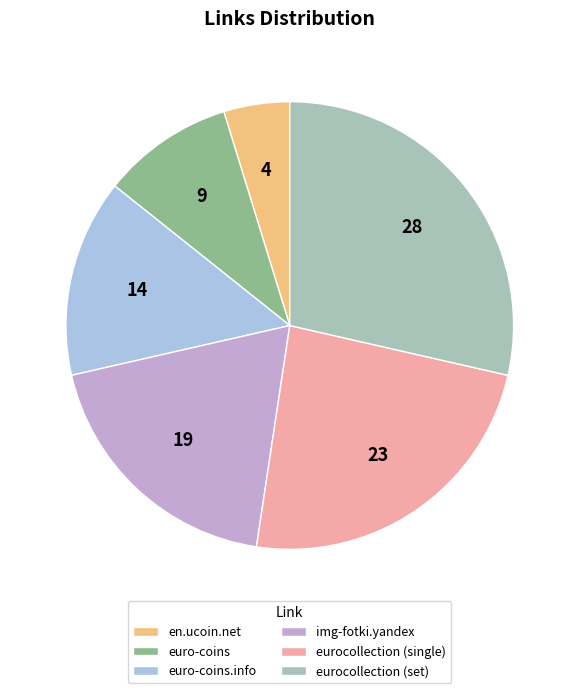

Rank the categories by value from highest to lowest.

eurocollection (set), eurocollection (single), img-fotki.yandex, euro-coins.info, euro-coins, en.ucoin.net